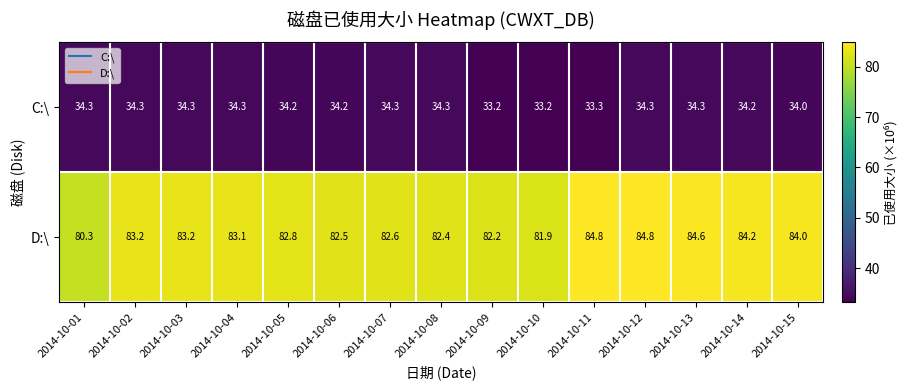

Which series has the widest spread of values?

D:\